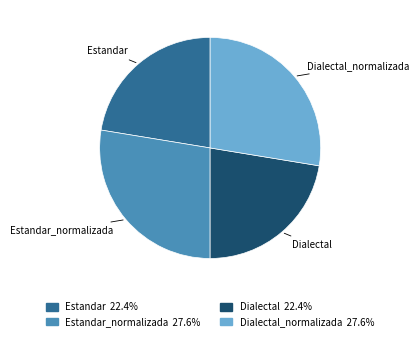

Is the sum of Estandar_normalizada and Dialectal_normalizada greater than half?

Yes